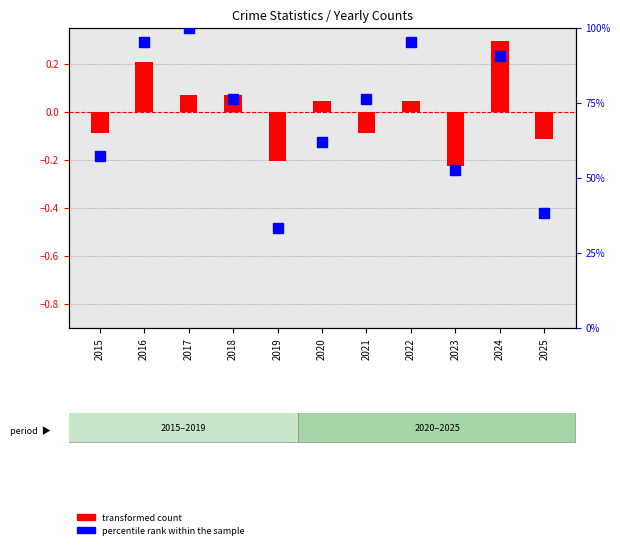

Is it true that percentile rank within the sample equals 40.4 at 2022?

False